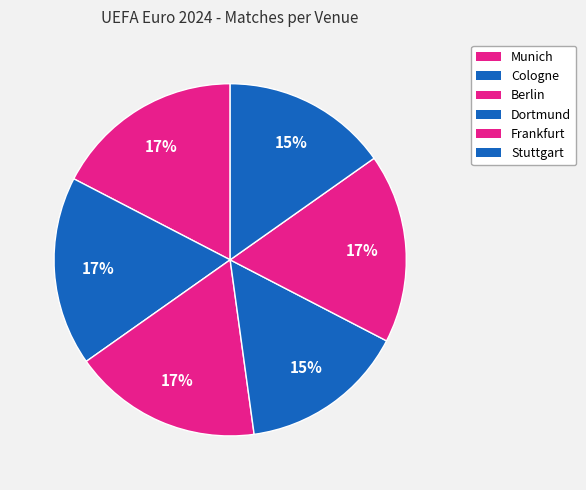

How much of the chart is everything except Munich?

82.6%